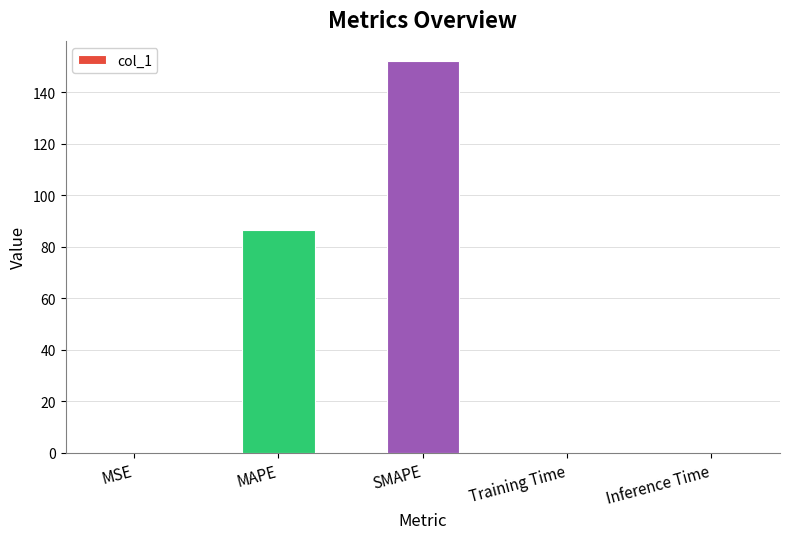

Which category has the highest value across all series?

SMAPE